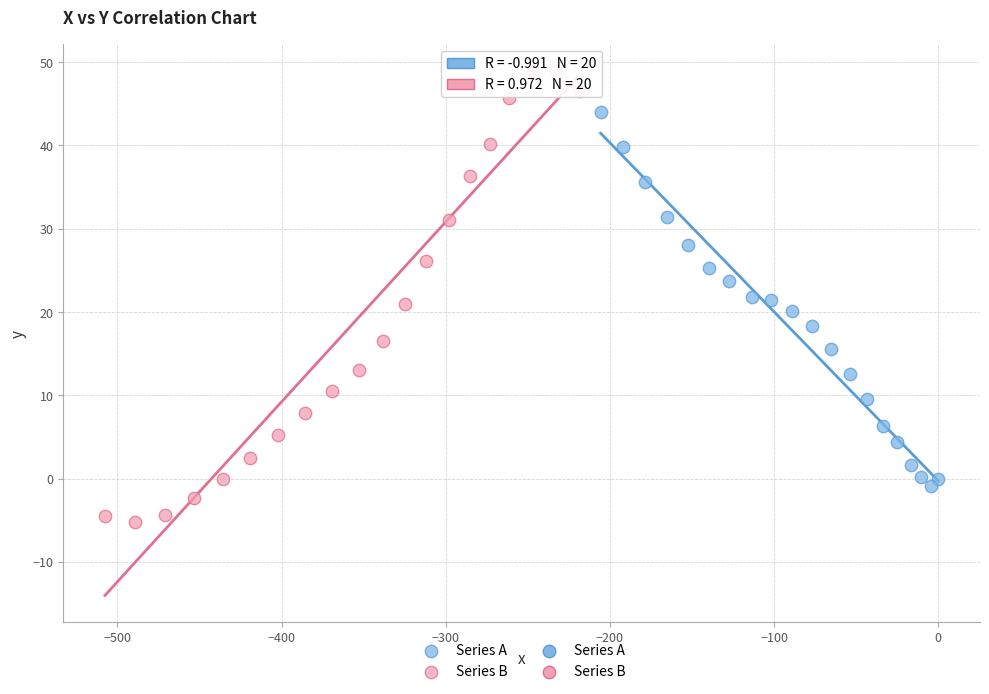

Which series has the largest Y range (max minus min)?

Series B